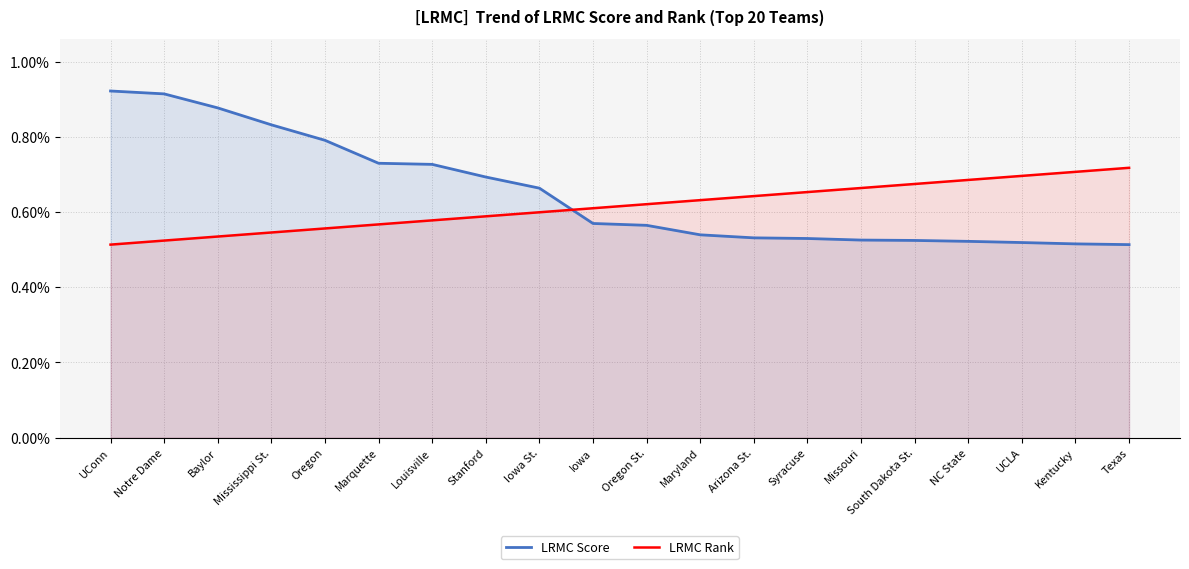

Which series has the widest spread of values?

LRMC Score